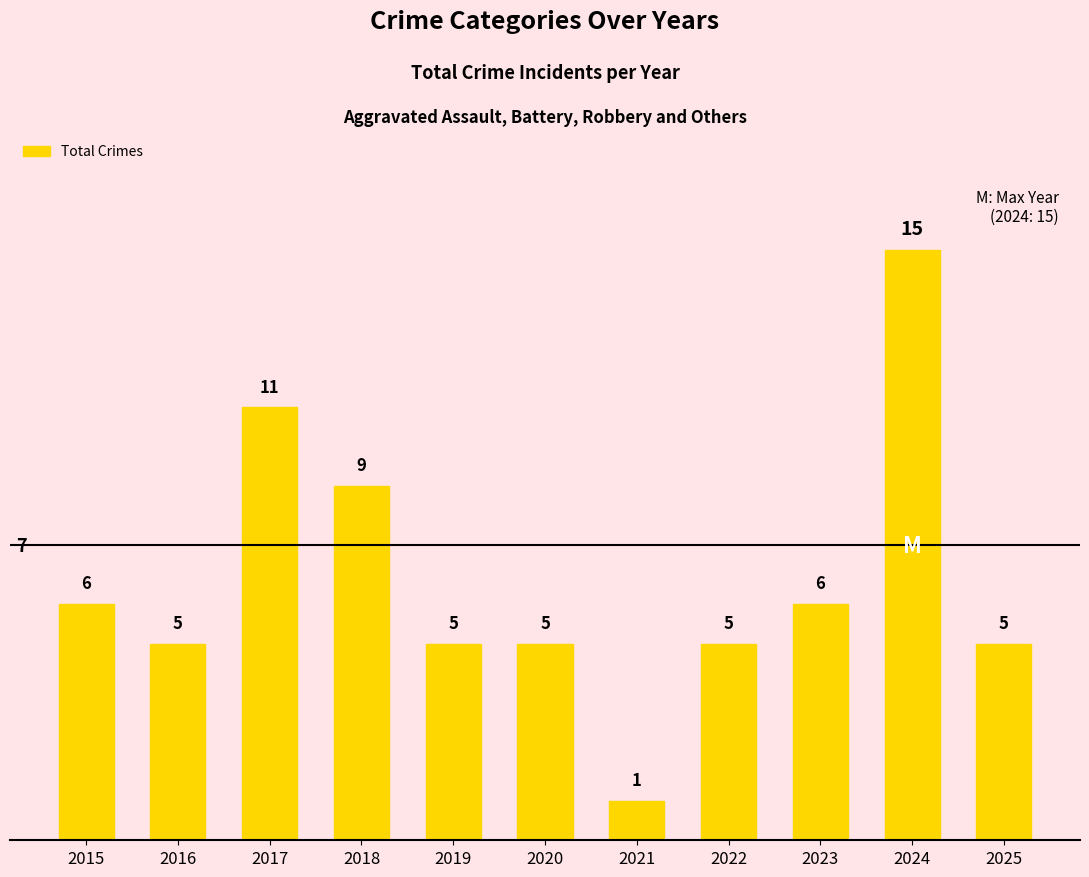

What is the change in value from 2015 to 2017?

+5